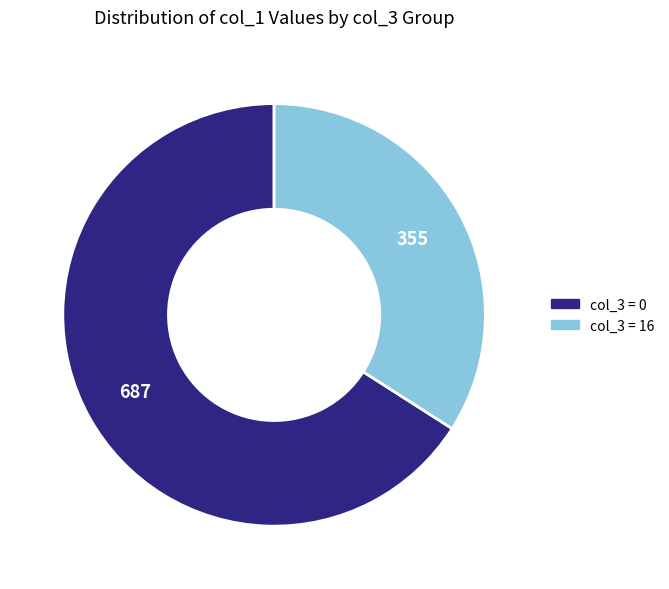

How many segments does this pie chart have?

2